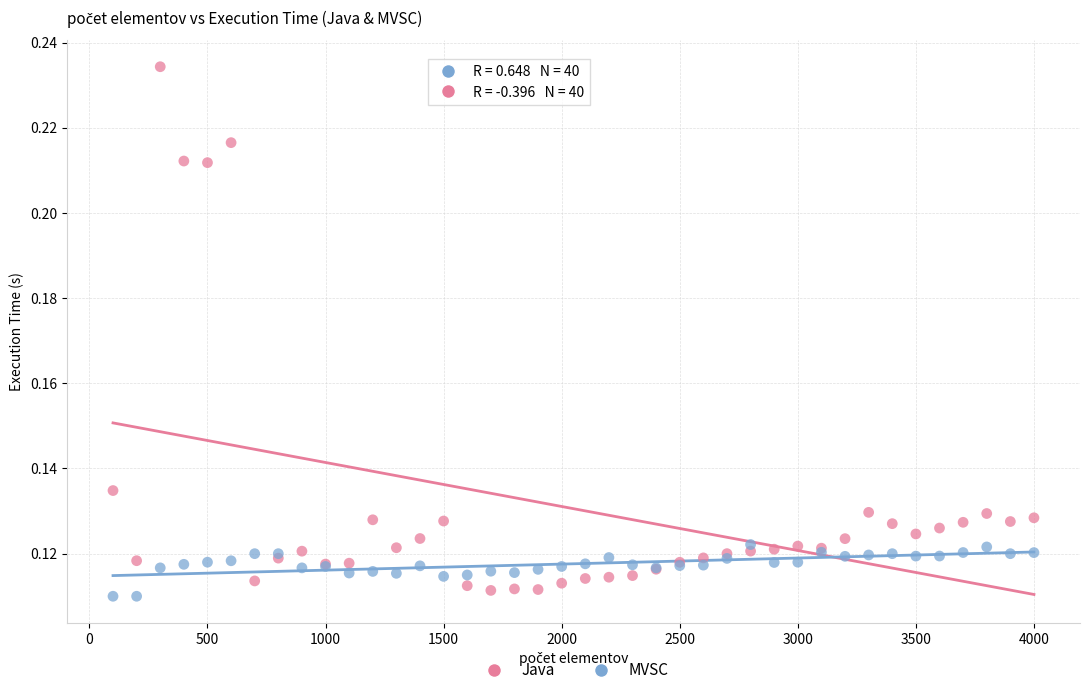

Which series reaches the maximum Y coordinate?

Java